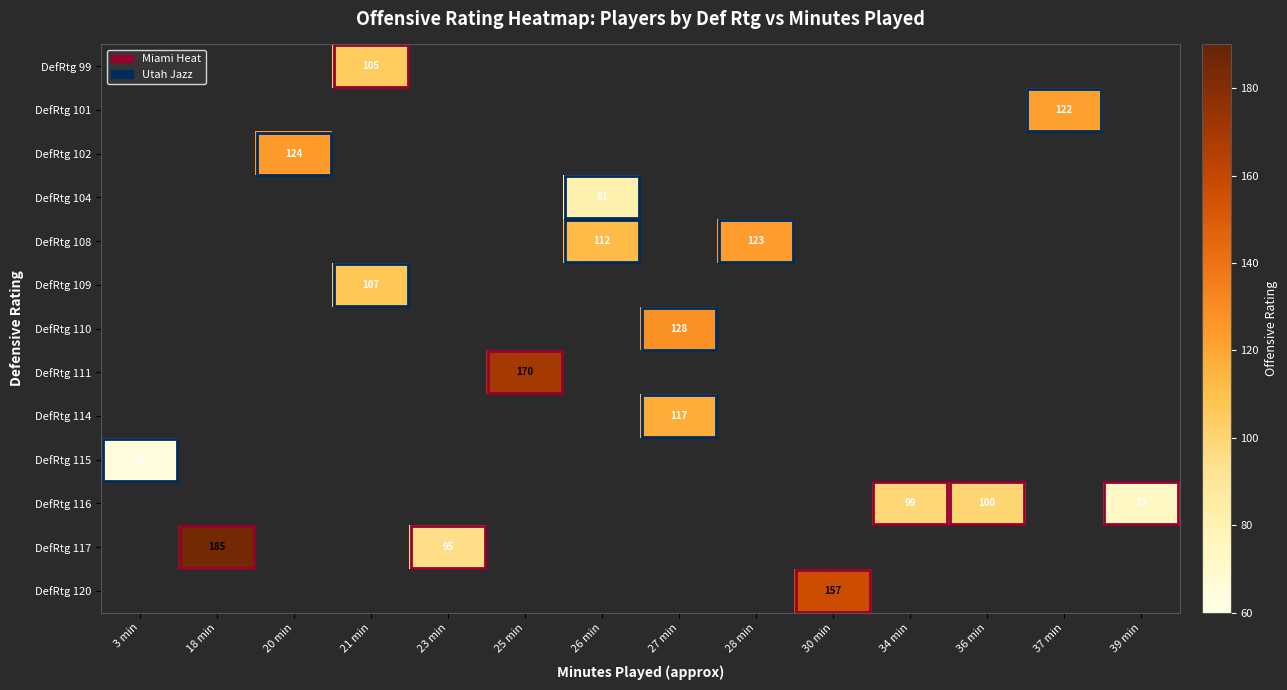

At which category does the chart reach its peak across all series?

18 min